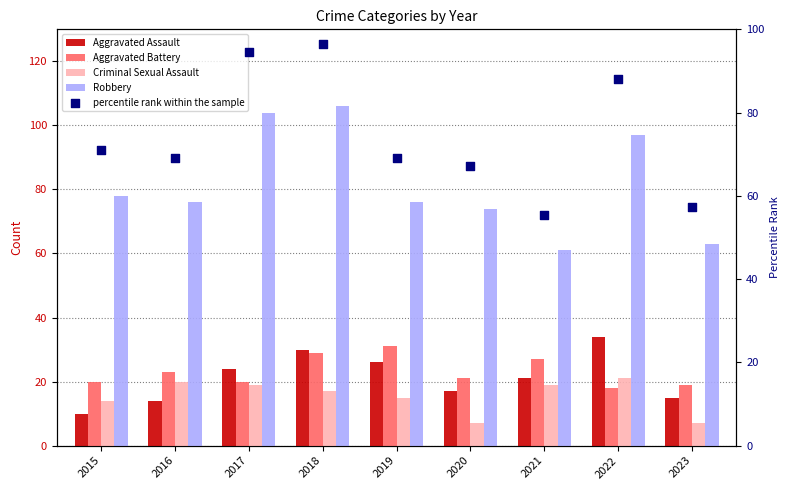

At how many categories does at least one series exceed 27?

9